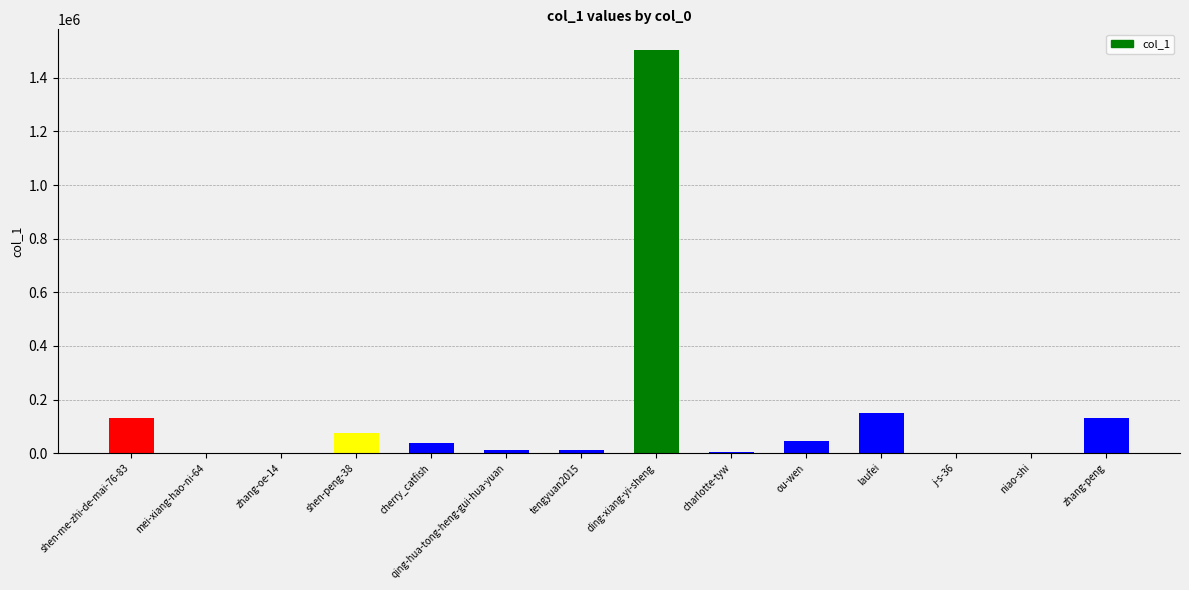

True or false: the data shows 13569 at qing-hua-tong-heng-gui-hua-yuan.

True